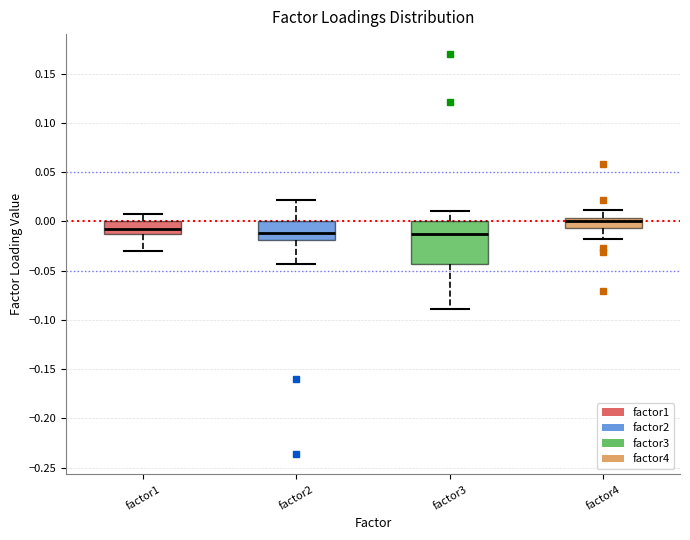

Where does the median line of the box for factor4 sit on the y-axis? The values are not printed on the chart, so give them approximately, as read against the axis.

0.000